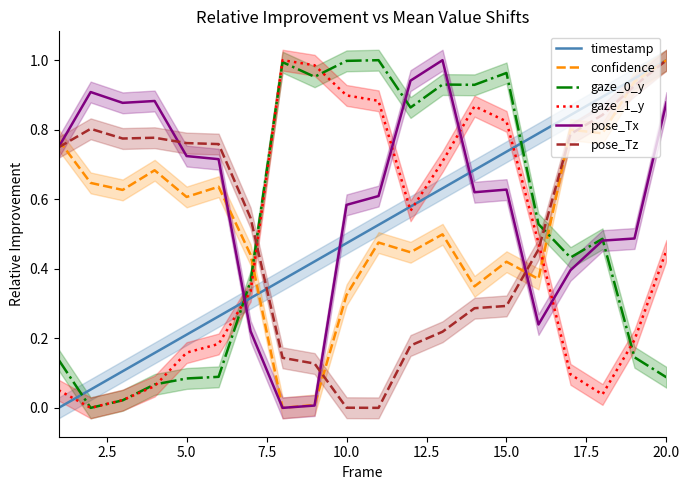

At which label does pose_Tz reach its peak?

20.0